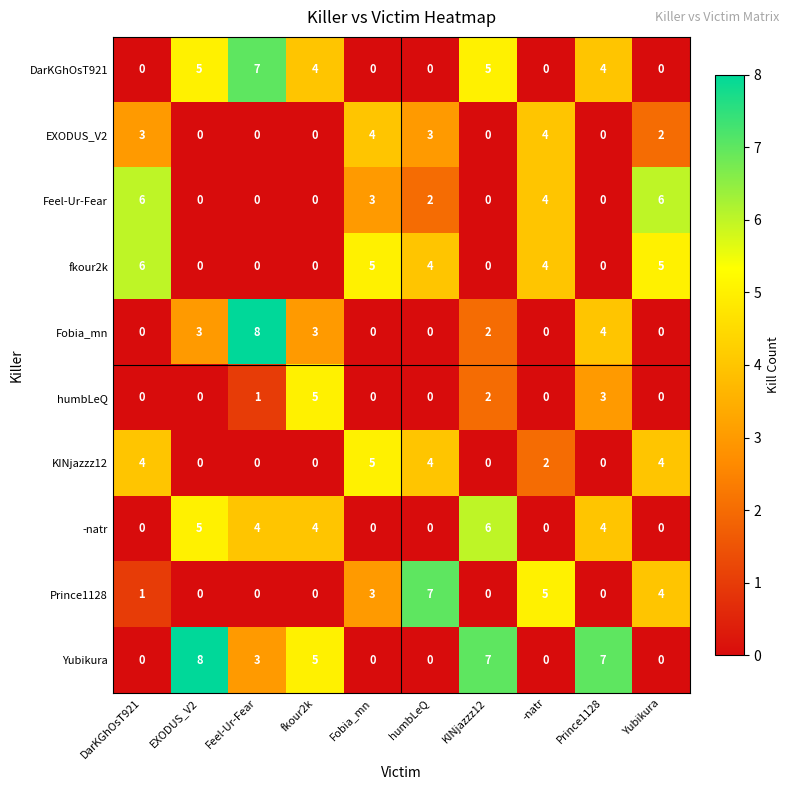

What is the difference between the maximum and minimum values in the DarKGhOsT921 series?

7